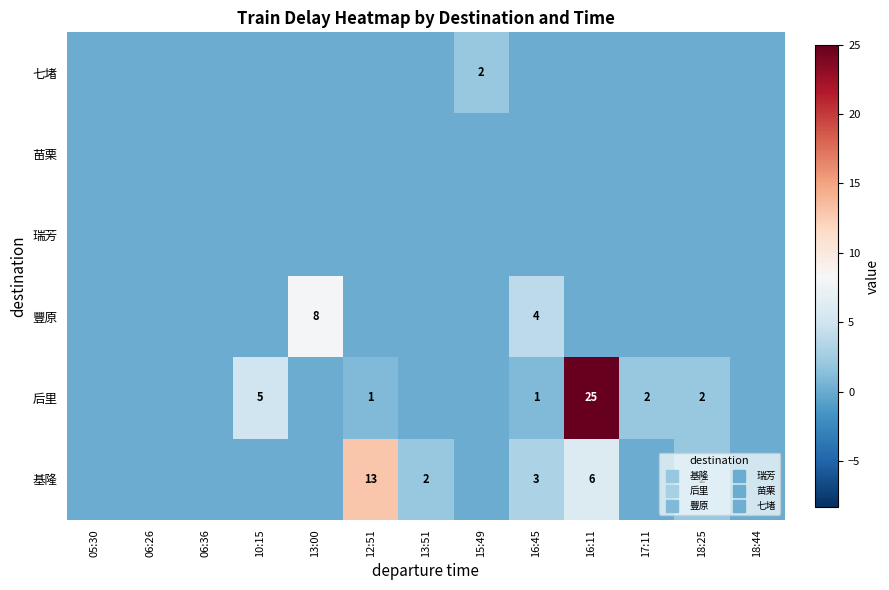

Rank the categories by 七堵 value from highest to lowest.

15:49, 05:30, 06:26, 06:36, 10:15, 13:00, 12:51, 13:51, 16:45, 16:11, 17:11, 18:25, 18:44